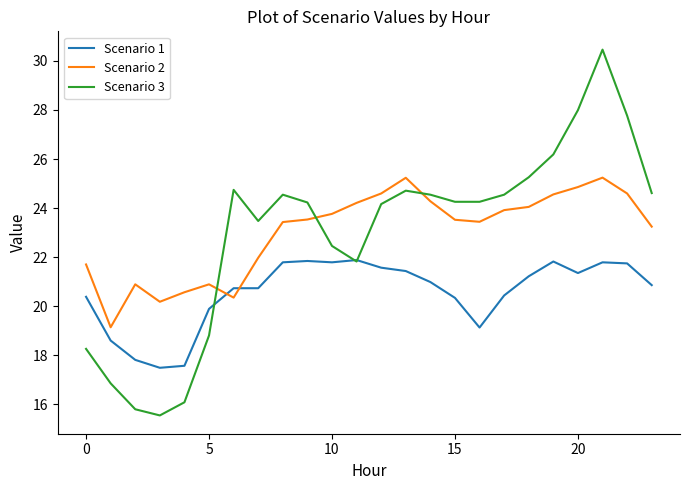

Which series has the widest spread of values?

Scenario 3